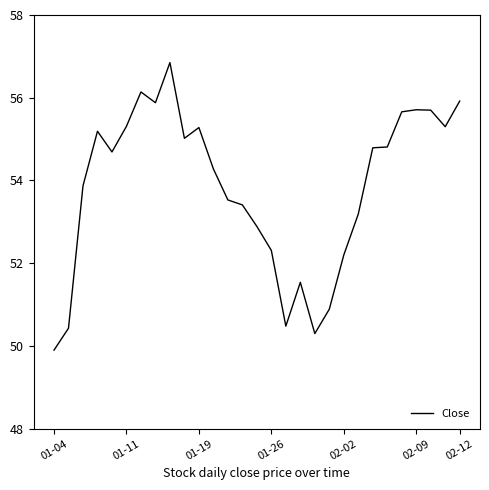

True or false: there are more than 1 points higher than both neighbors.

True